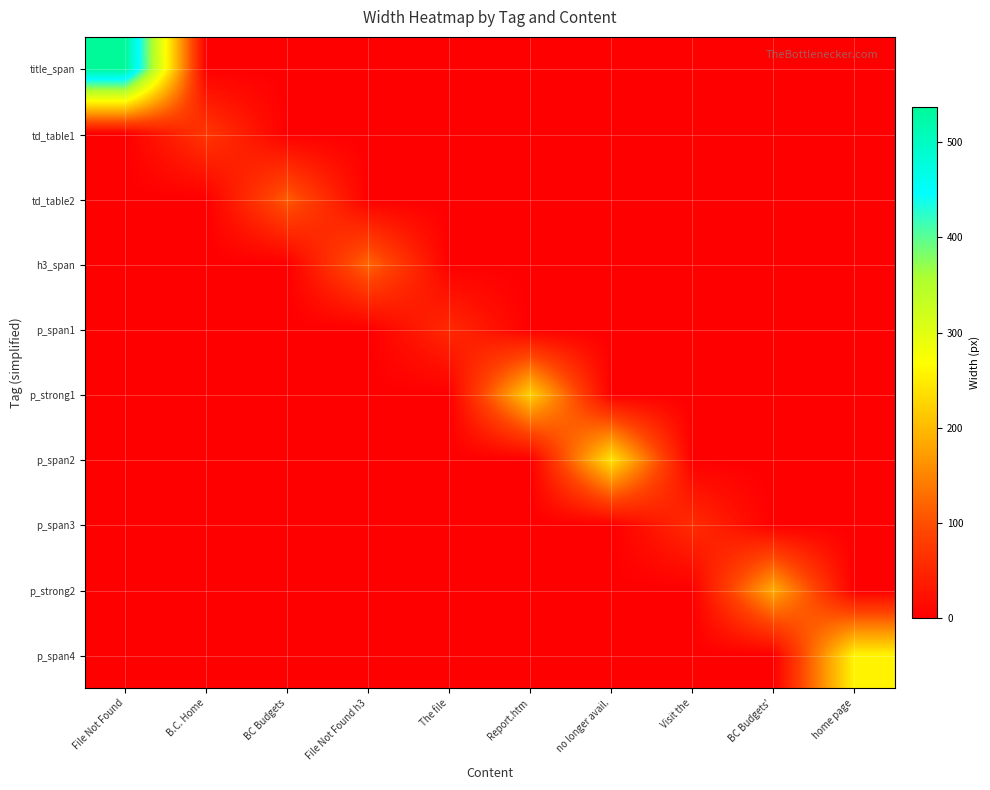

What is the maximum value shown in the chart?

537